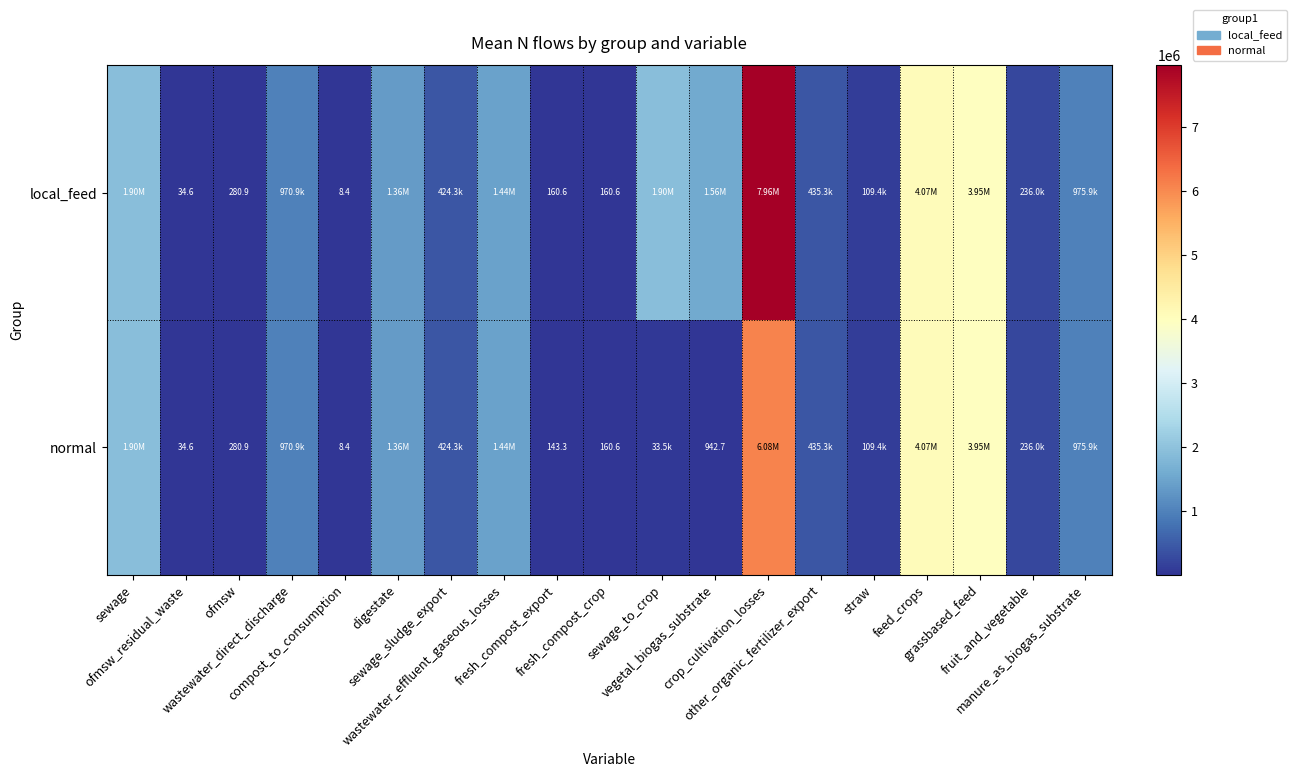

The local_feed series shows 128.6 at ofmsw. True or false?

False